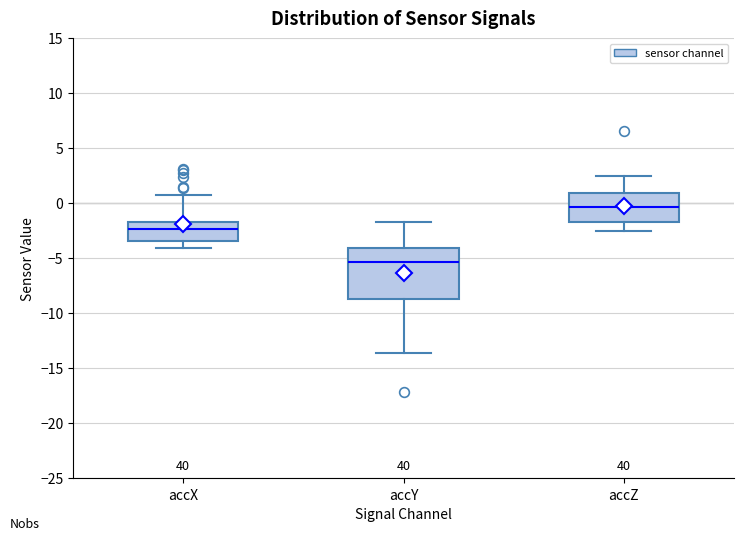

Which box is the tallest, from its lower edge to its upper edge?

accY